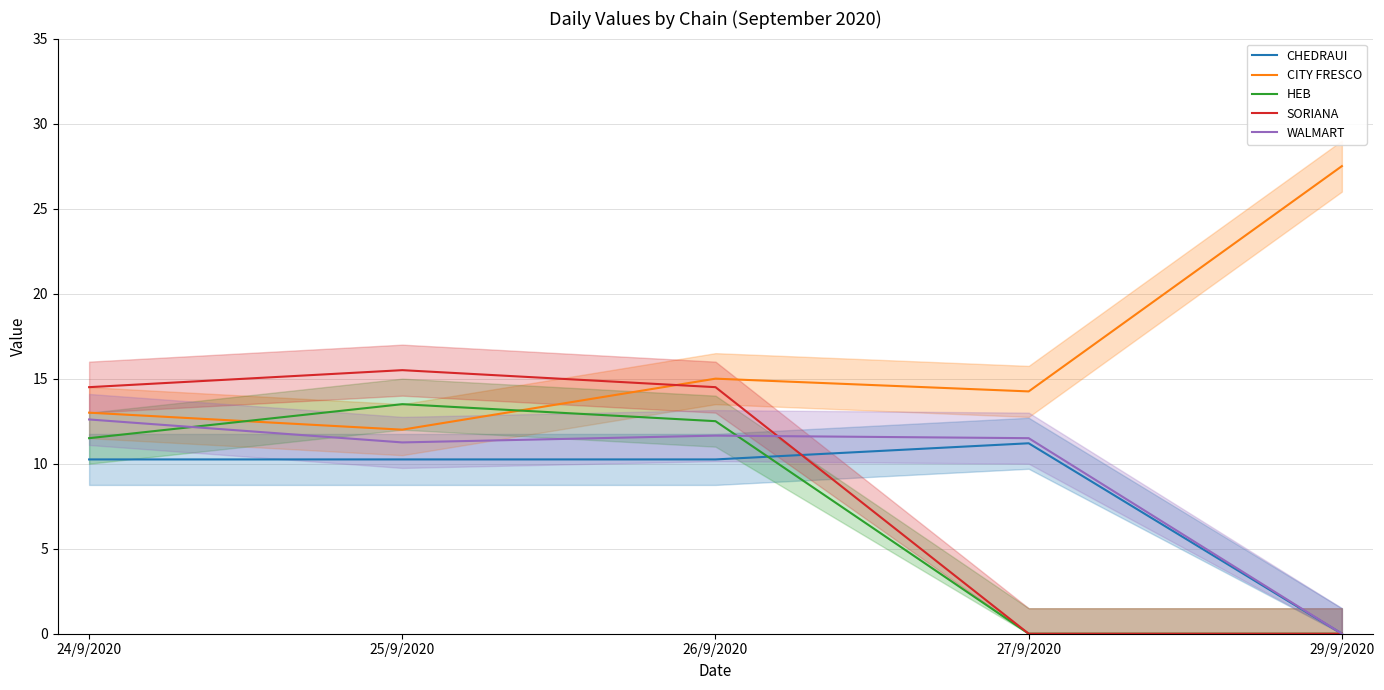

What is the value of the WALMART point at the 3rd from the left?

11.7